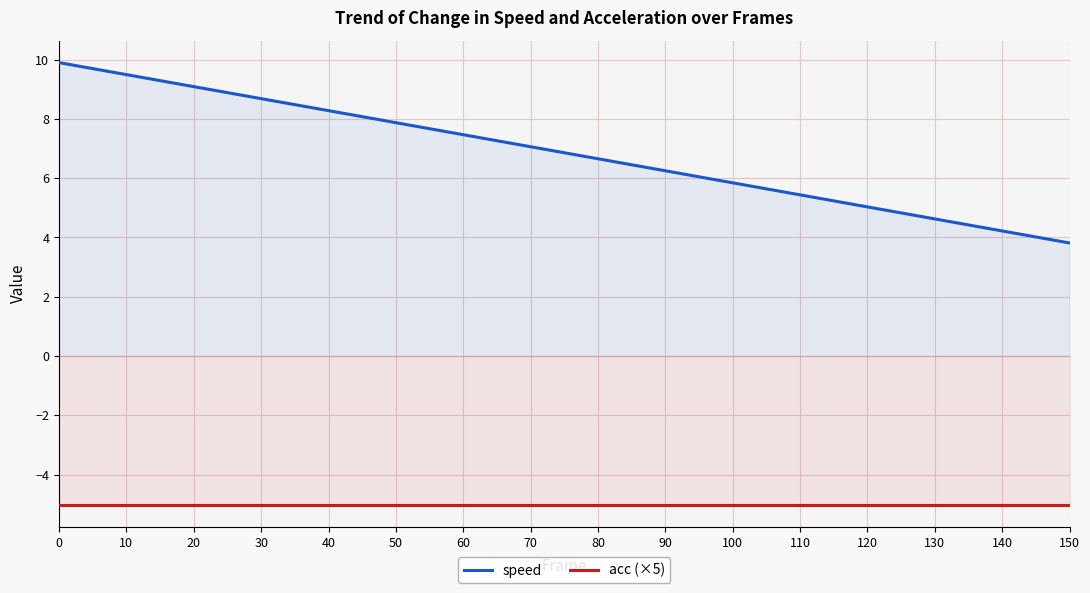

Reading left to right, list all the values displayed in this chart.

speed: 9.9	9.5	9.1	8.7	8.3	7.9	7.5	7.1	6.7	6.3	5.8	5.4	5.0	4.6	4.2	3.8
acc (×5): -5.0	-5.0	-5.0	-5.0	-5.0	-5.0	-5.0	-5.0	-5.0	-5.0	-5.0	-5.0	-5.0	-5.0	-5.0	-5.0